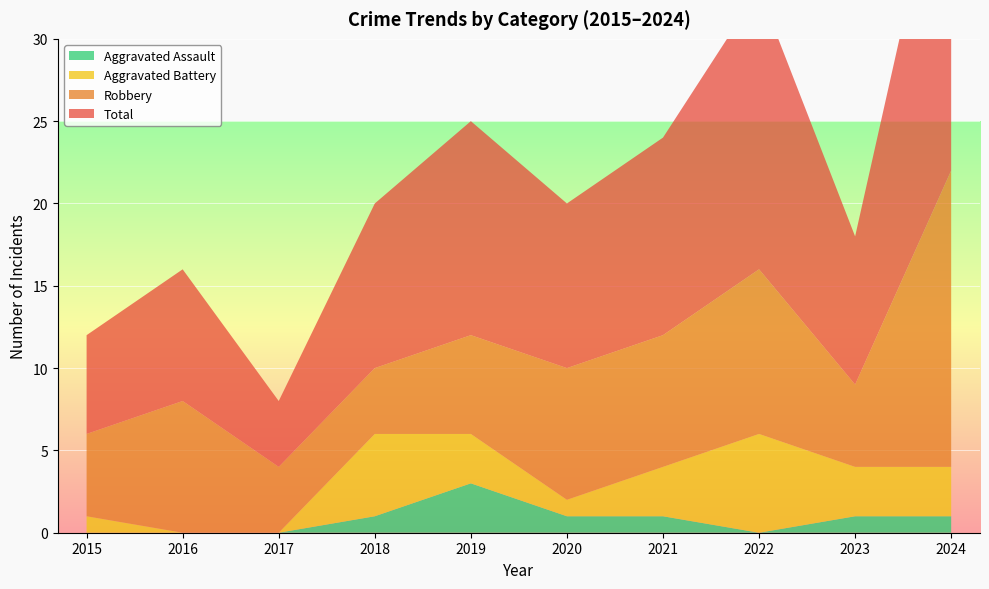

Reading left to right, extract all data points from this chart.

Robbery: 2015=5	2016=8	2017=4	2018=4	2019=6	2020=8	2021=8	2022=10	2023=5	2024=18
Aggravated Battery: 2015=1	2016=0	2017=0	2018=5	2019=3	2020=1	2021=3	2022=6	2023=3	2024=3
Aggravated Assault: 2015=0	2016=0	2017=0	2018=1	2019=3	2020=1	2021=1	2022=0	2023=1	2024=1
Total: 2015=6	2016=8	2017=4	2018=10	2019=13	2020=10	2021=12	2022=17	2023=9	2024=22